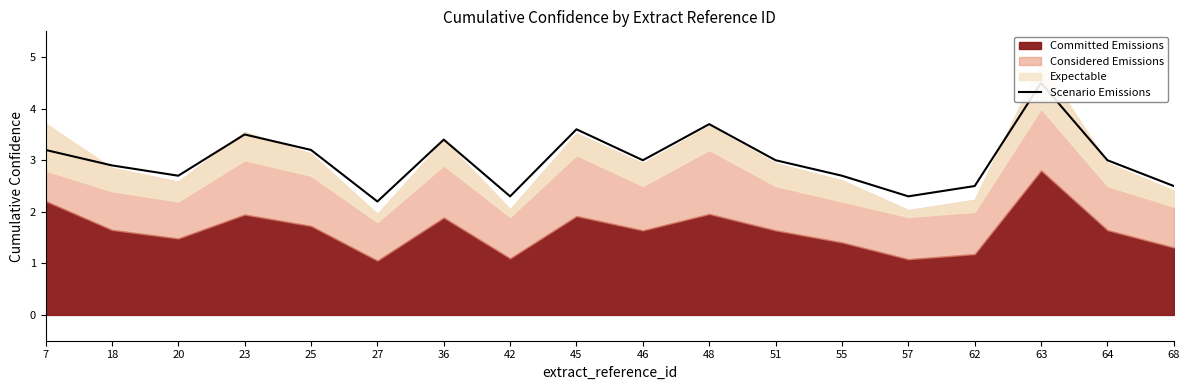

True or false: the data has more than 2 interior local peaks.

True